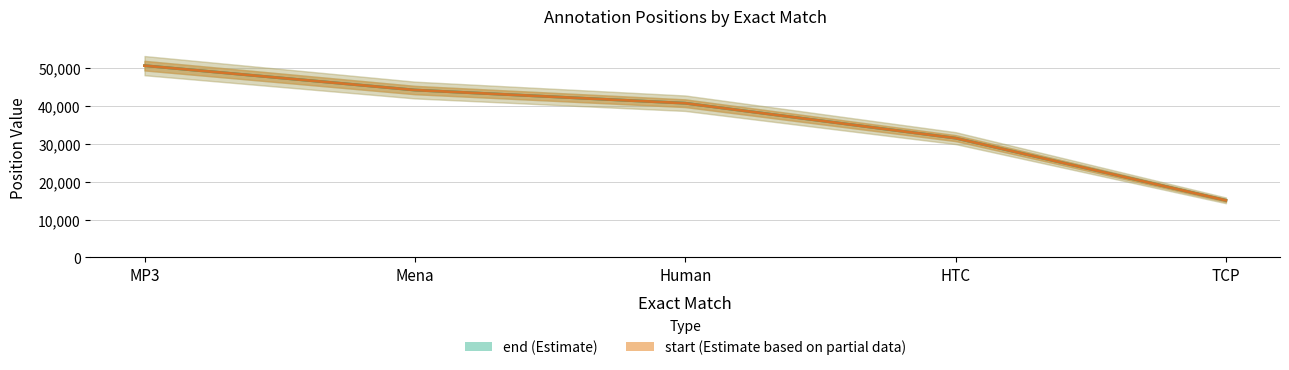

What position from the left is Human?

3